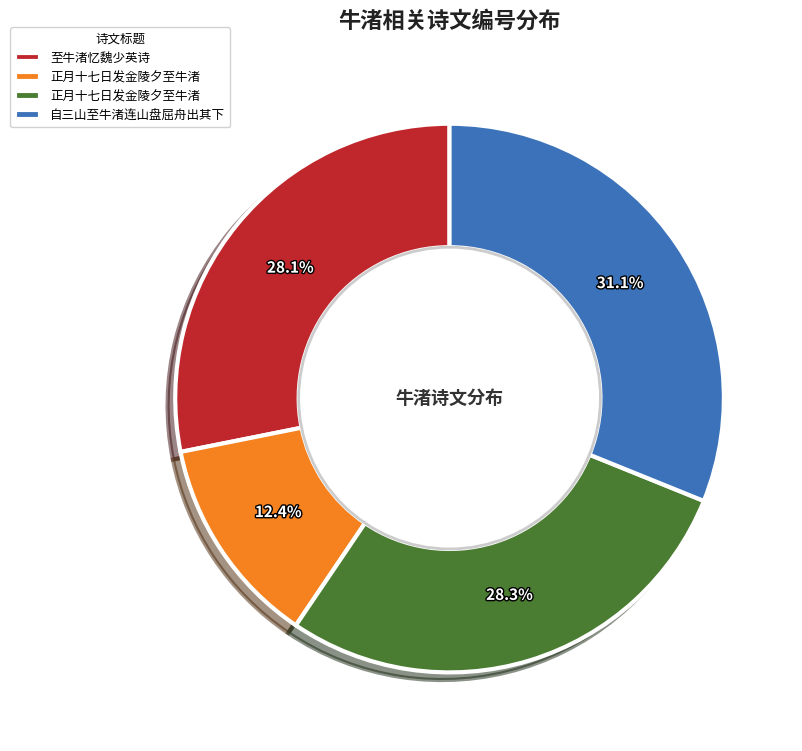

Is there any slice that represents more than half of the pie?

No